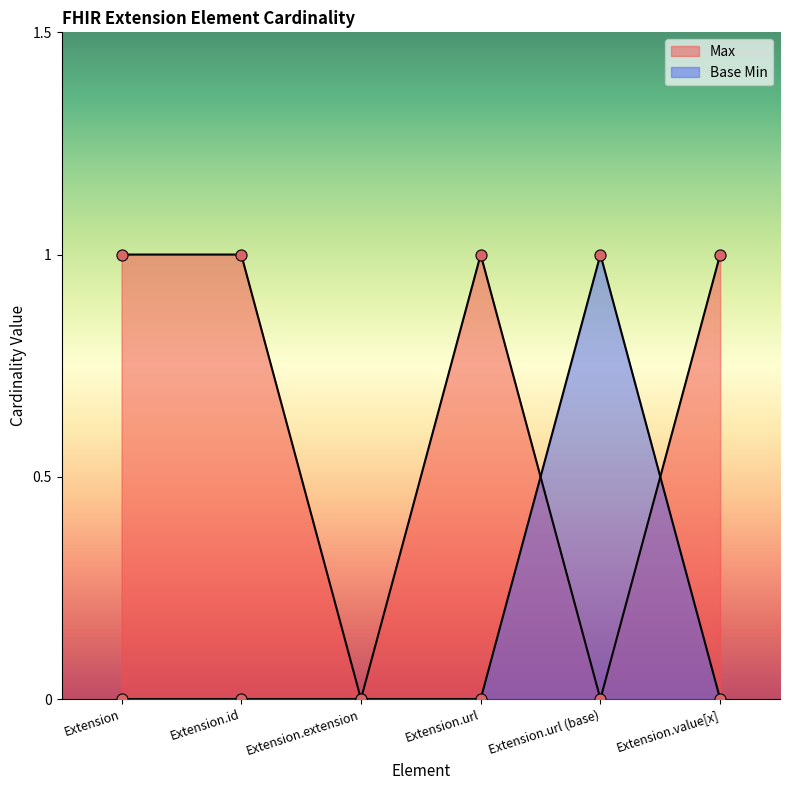

Between Extension and Extension.url (base), which series saw the biggest shift?

Max